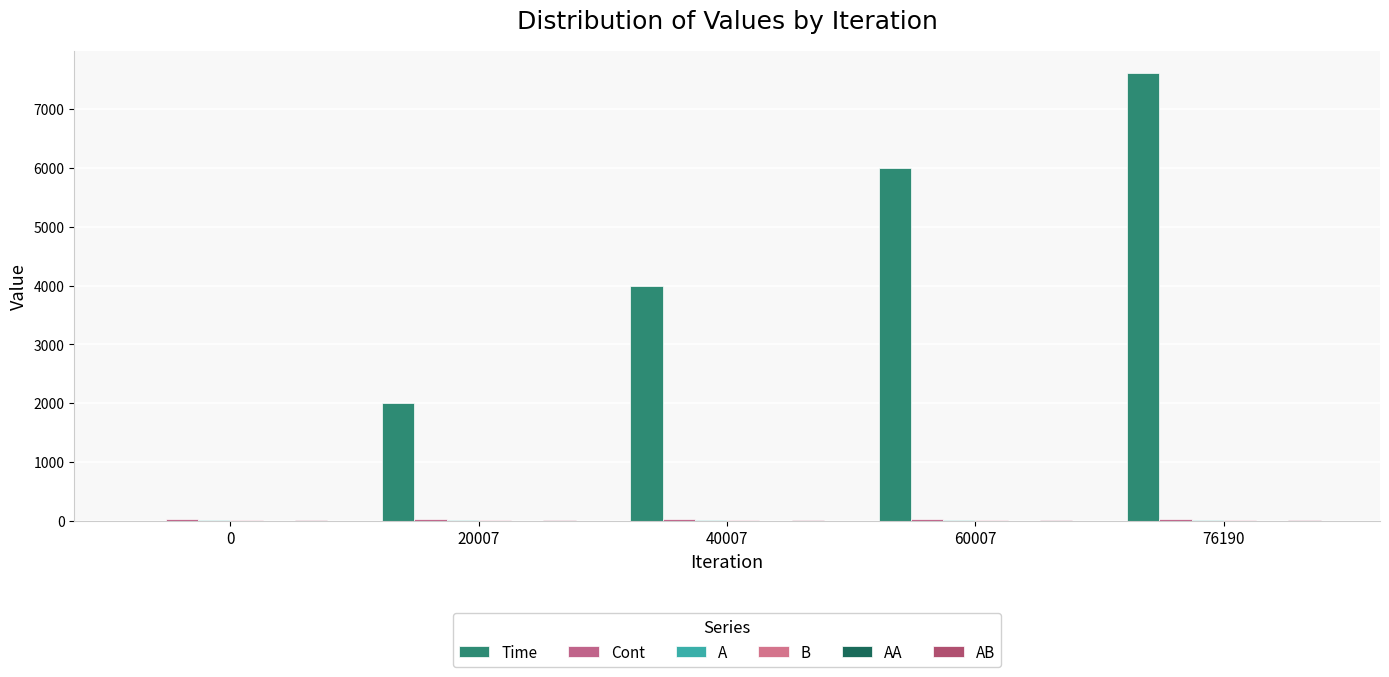

What is the value of the B bar at the 5th from the left?

8.0